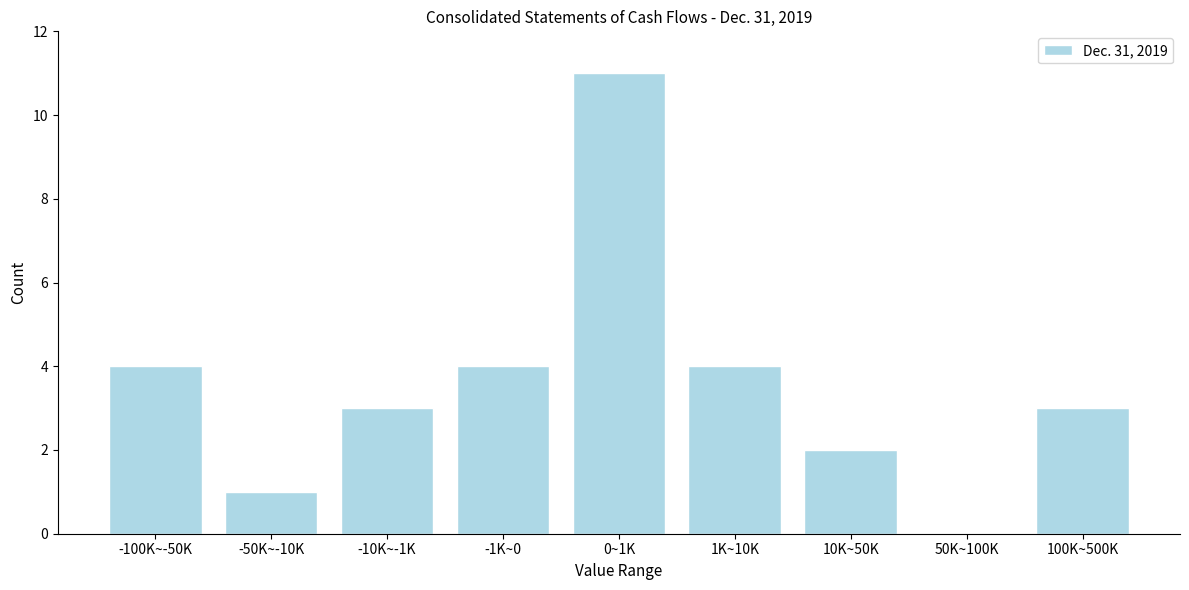

Reading left to right, transcribe all the data shown in this chart.

-100K~-50K=4	-50K~-10K=1	-10K~-1K=3	-1K~0=4	0~1K=11	1K~10K=4	10K~50K=2	50K~100K=0	100K~500K=3